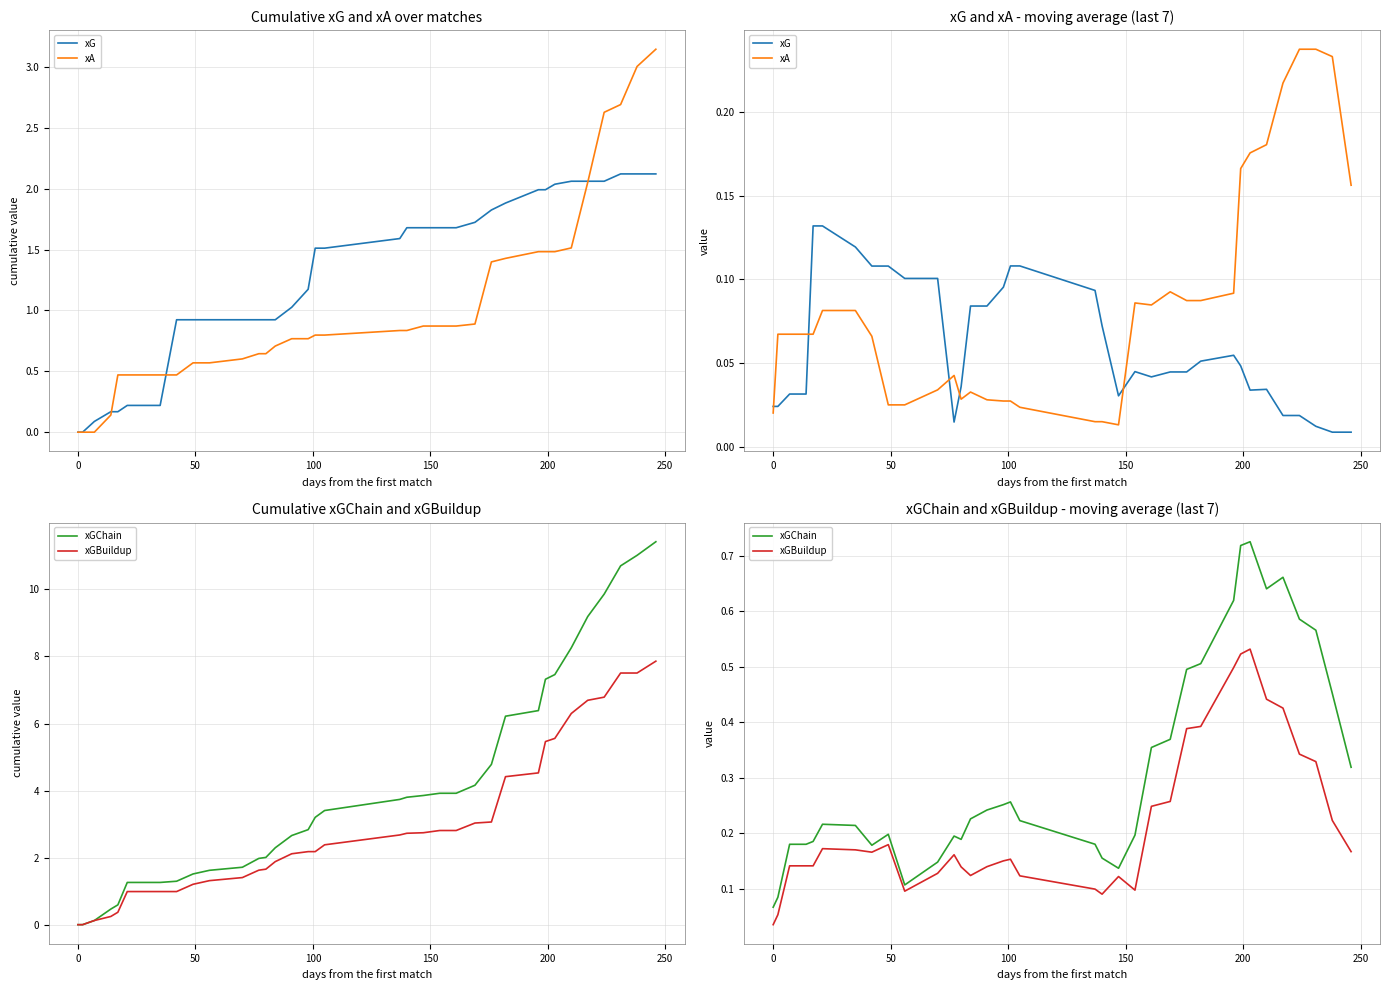

After their last crossing, which series has the higher values: xA or xGBuildup?

xGBuildup